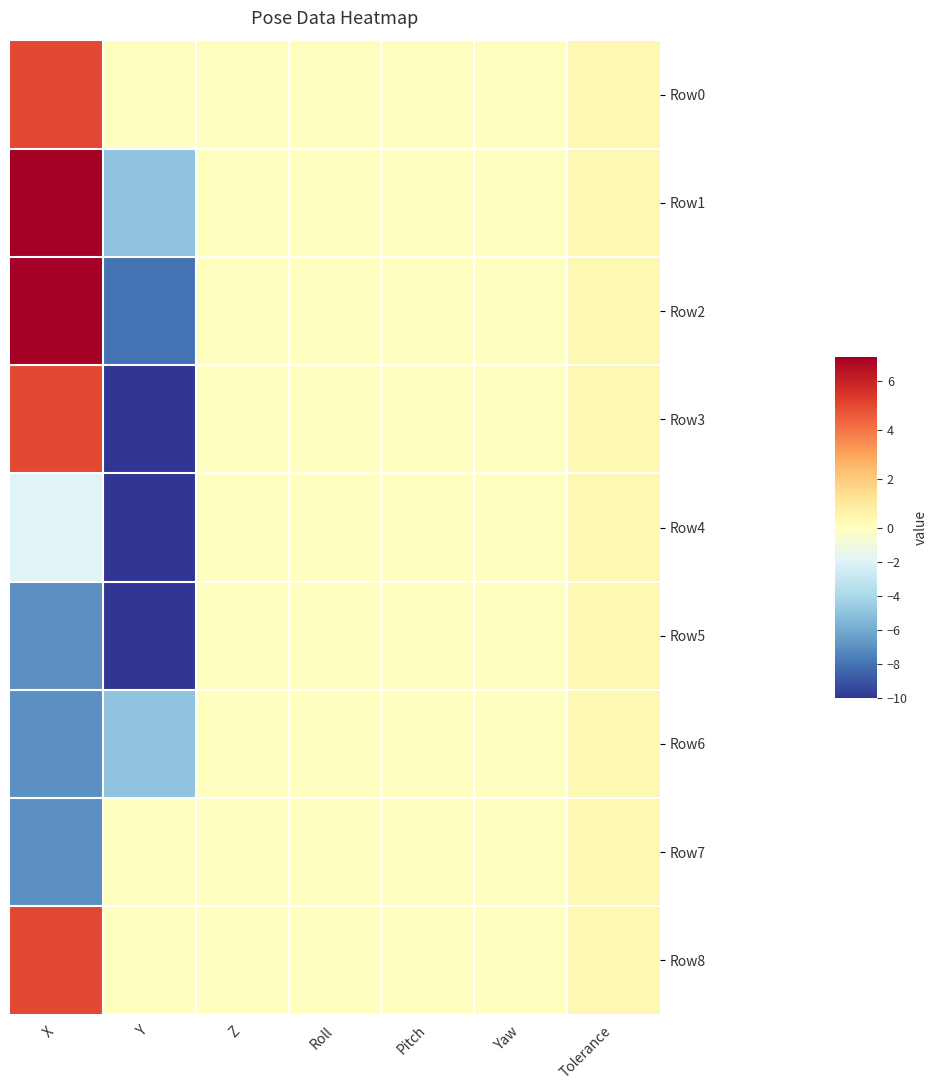

Reading left to right, transcribe all the data shown in this chart.

Row0: X=5.0	Y=0.0	Z=0.0	Roll=0.0	Pitch=0.0	Yaw=0.0	Tolerance=0.3
Row1: X=7.0	Y=-5.0	Z=0.0	Roll=0.0	Pitch=0.0	Yaw=0.0	Tolerance=0.3
Row2: X=7.0	Y=-8.0	Z=0.0	Roll=0.0	Pitch=0.0	Yaw=0.0	Tolerance=0.3
Row3: X=5.0	Y=-10.0	Z=0.0	Roll=0.0	Pitch=0.0	Yaw=0.0	Tolerance=0.3
Row4: X=-2.0	Y=-10.0	Z=0.0	Roll=0.0	Pitch=0.0	Yaw=0.0	Tolerance=0.3
Row5: X=-7.0	Y=-10.0	Z=0.0	Roll=0.0	Pitch=0.0	Yaw=0.0	Tolerance=0.3
Row6: X=-7.0	Y=-5.0	Z=0.0	Roll=0.0	Pitch=0.0	Yaw=0.0	Tolerance=0.3
Row7: X=-7.0	Y=0.0	Z=0.0	Roll=0.0	Pitch=0.0	Yaw=0.0	Tolerance=0.3
Row8: X=5.0	Y=0.0	Z=0.0	Roll=0.0	Pitch=0.0	Yaw=0.0	Tolerance=0.3